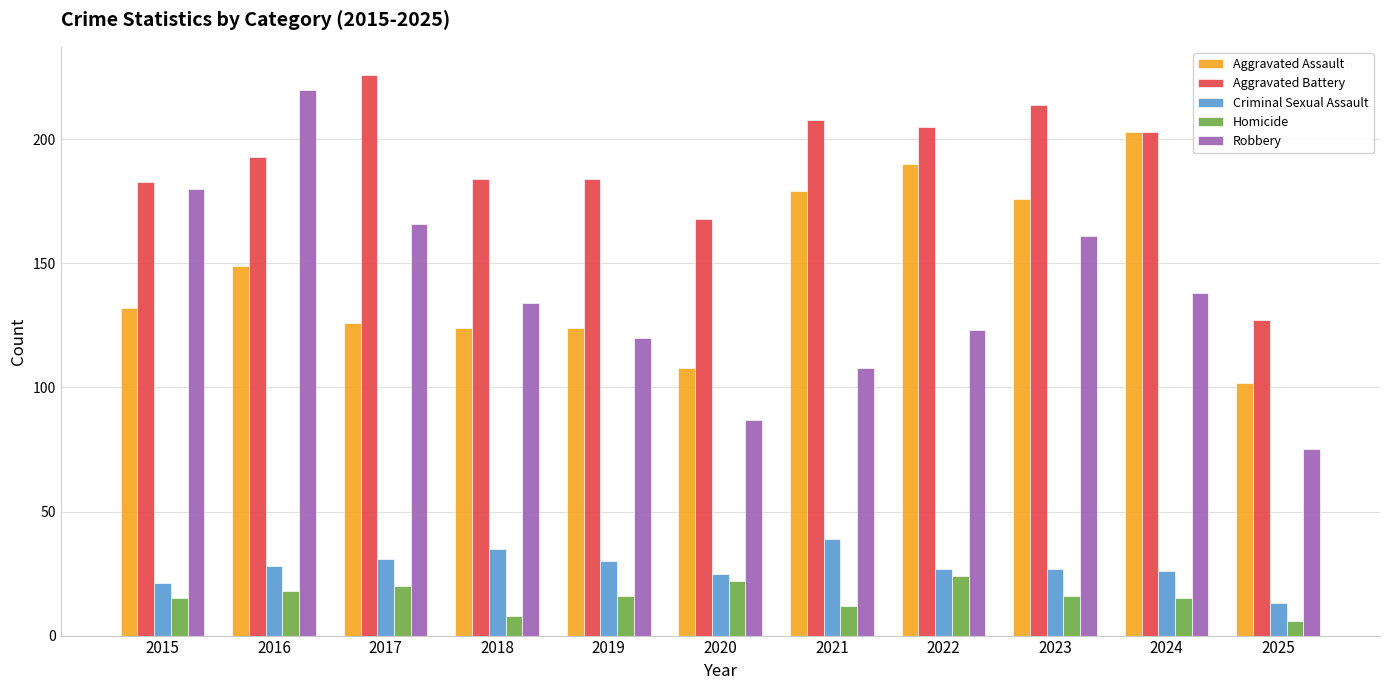

What is the minimum value for Robbery?

75